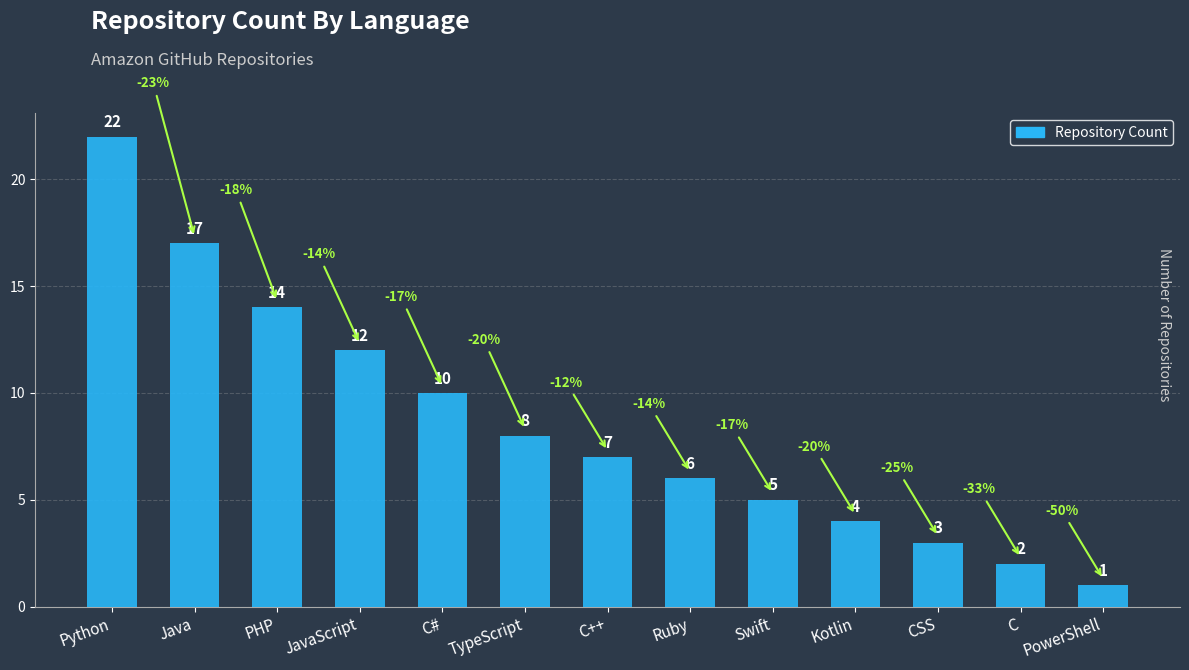

How many series are shown in this chart?

1